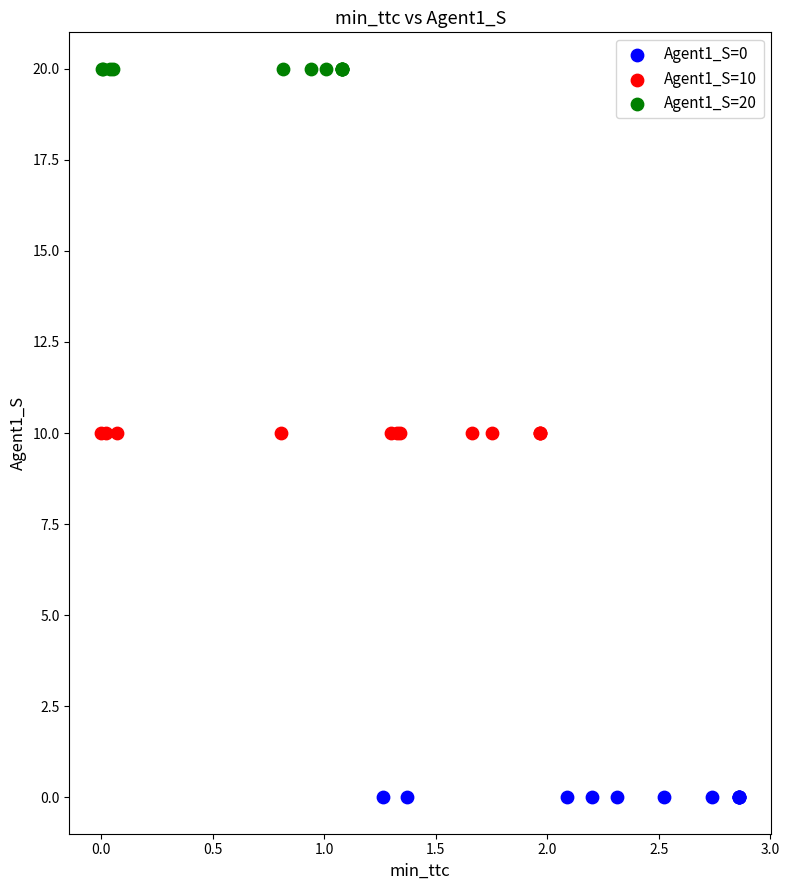

Which series contains the lowest Y value?

Agent1_S=0